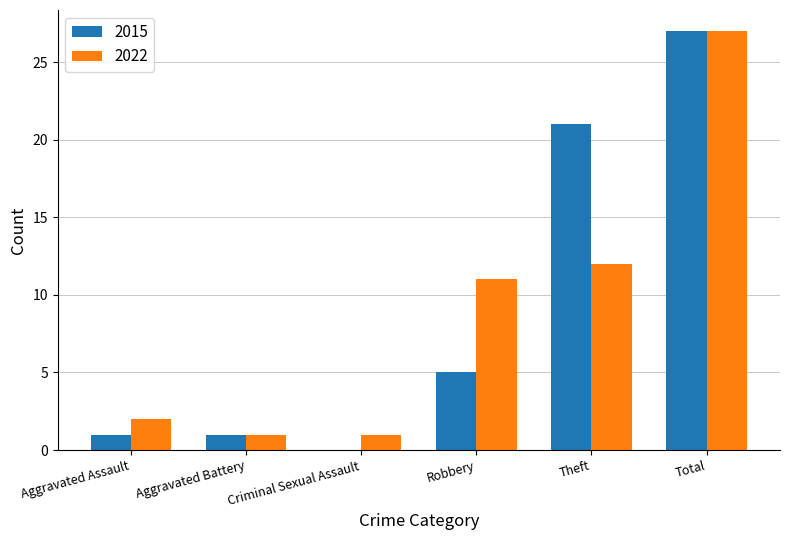

What is the sum of all 2022 values?

54